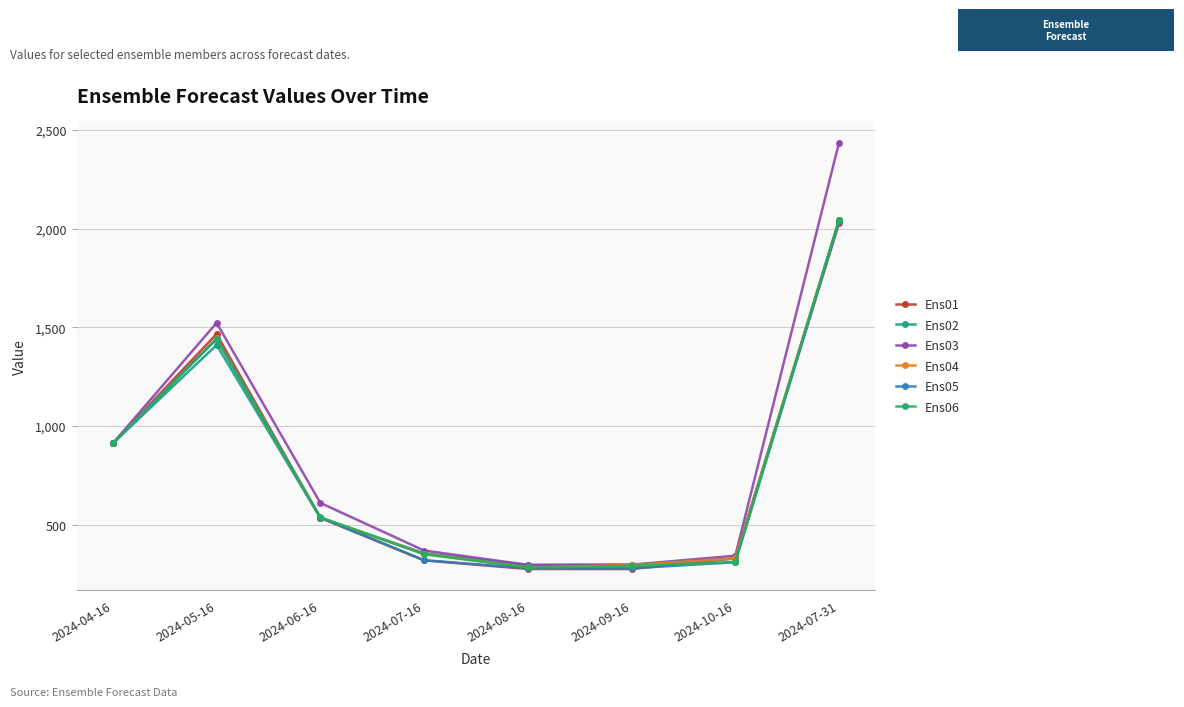

At which label is Ens01 closest to 1151?

2024-04-16